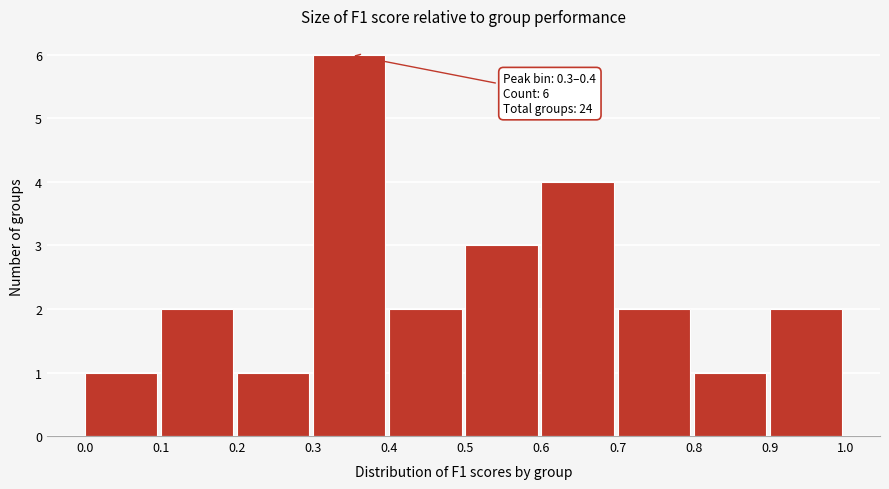

Over which range of the x-axis is the bar tallest?

0.3 to 0.4